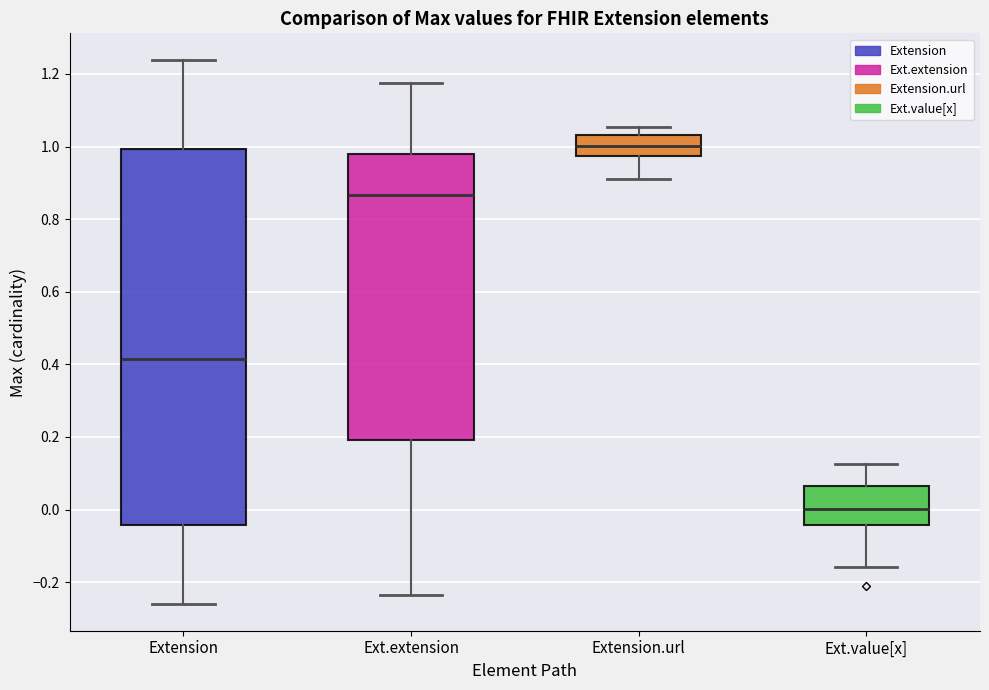

Where is the upper edge of the box for Ext.extension on the y-axis? The values are not printed on the chart, so give them approximately, as read against the axis.

0.98